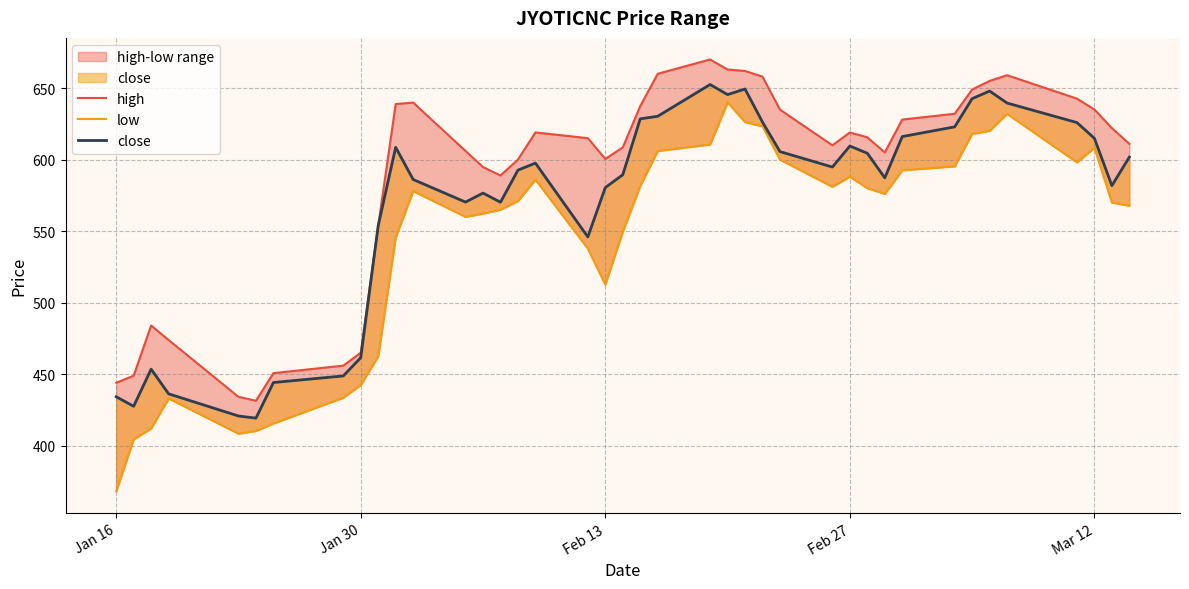

How many values in the close series exceed 594?

20